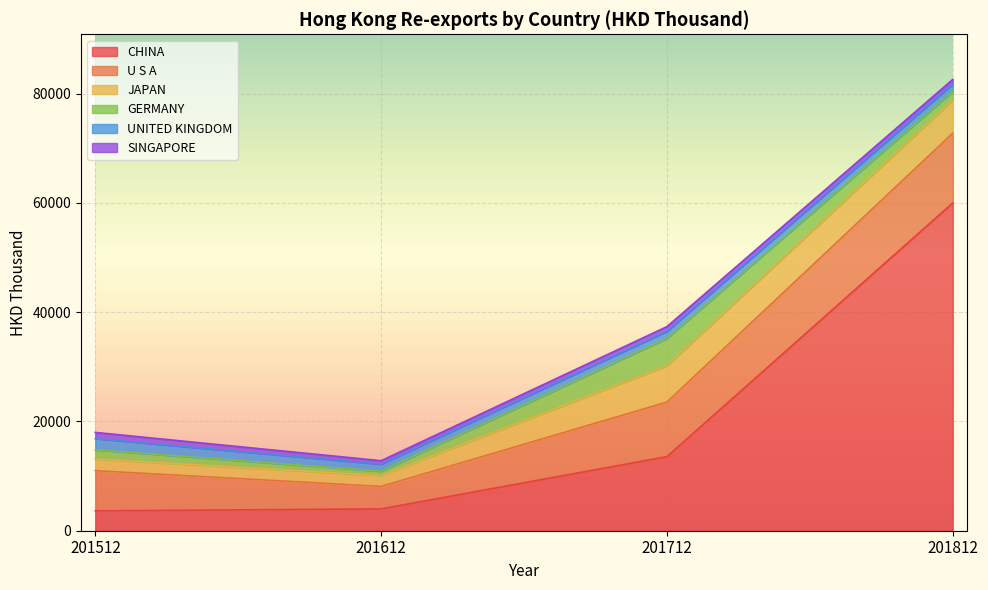

Reading left to right, list all the values displayed in this chart.

CHINA: 3638.8	3998.5	13561.3	59997.7
U S A: 7353.9	4116.0	9991.9	12770.7
JAPAN: 2137.6	1980.7	6642.5	6060.2
GERMANY: 1671.6	794.7	5021.1	1585.4
UNITED KINGDOM: 2057.2	1291.4	1283.7	1347.6
SINGAPORE: 1134.1	632.3	860.0	843.9